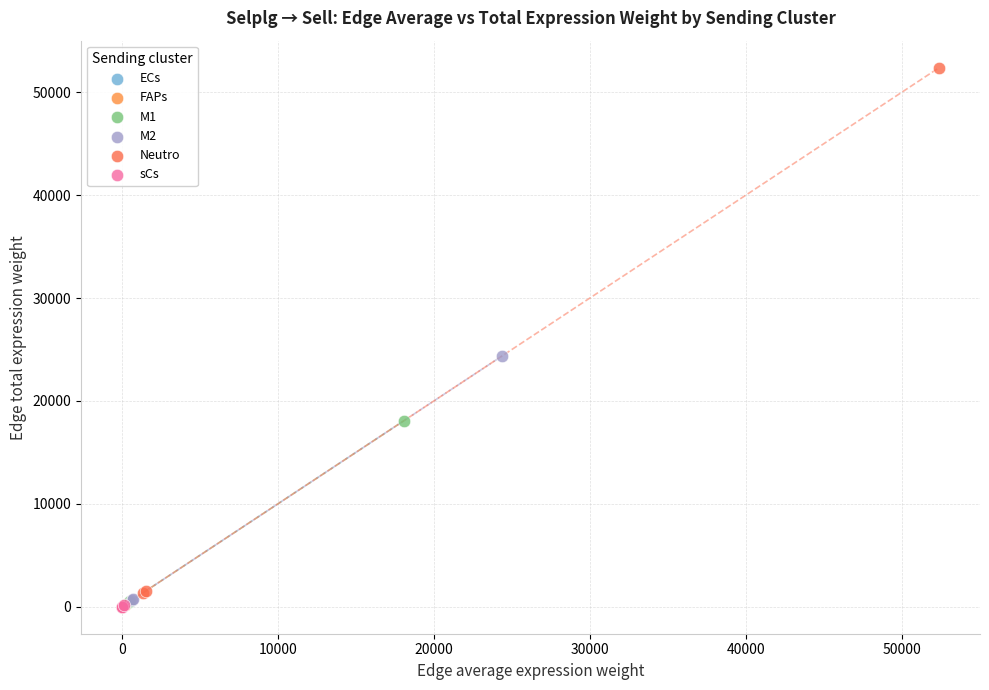

Which series has the largest Y range (max minus min)?

Neutro